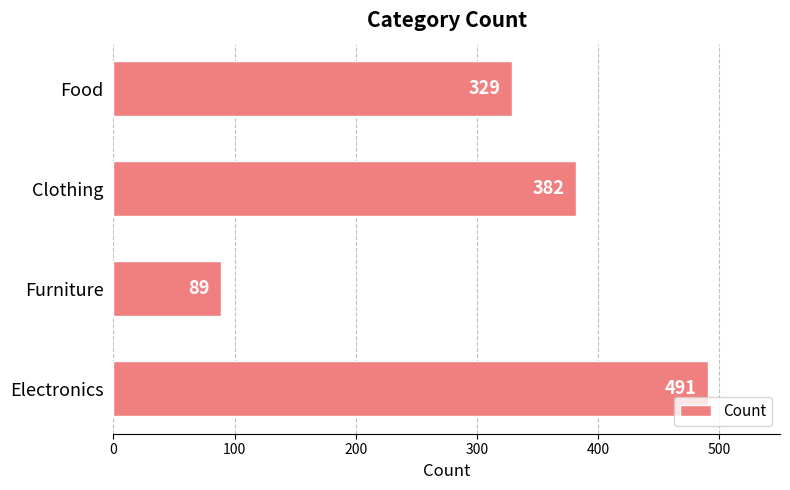

The value at Food is 550. True or false?

False